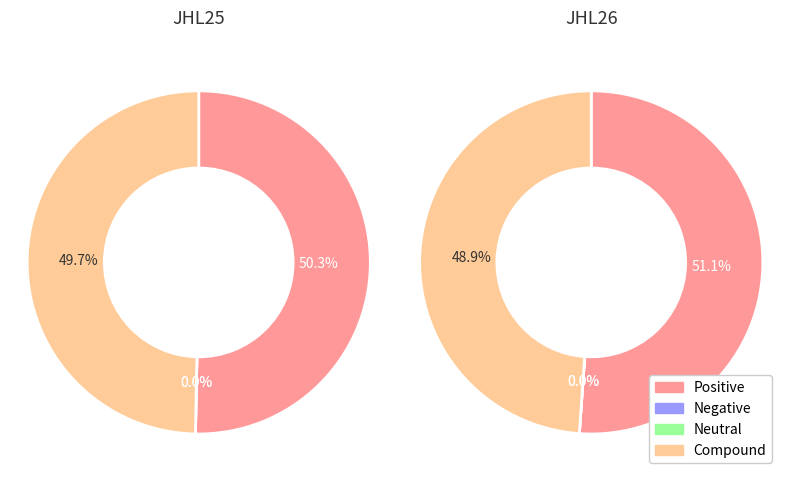

The JHL10 slice represents 1% of the pie. True or false?

False